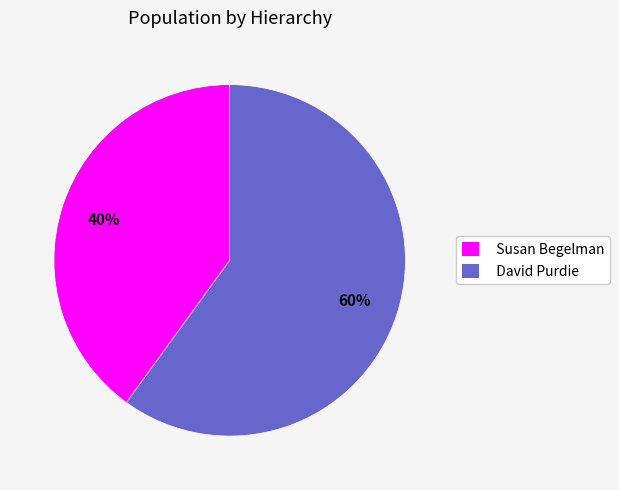

Between David Purdie and Susan Begelman, which is larger?

David Purdie